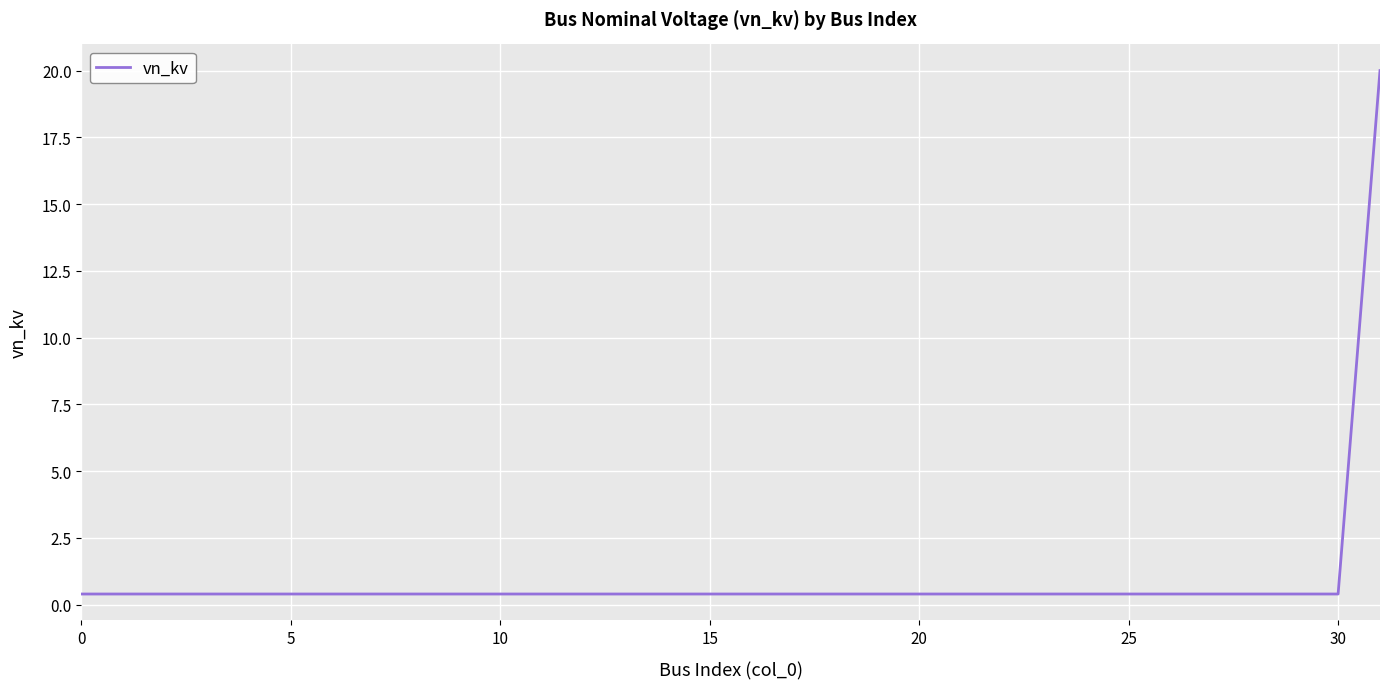

What is the maximum value shown in the chart?

20.0